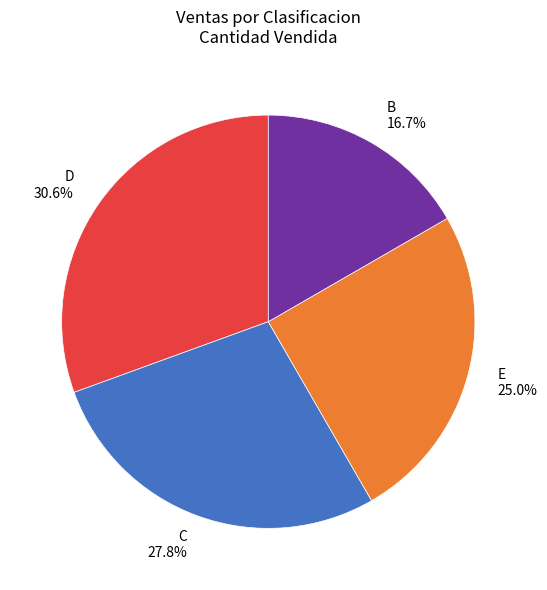

To the nearest percent, what percentage of the pie is C?

28%